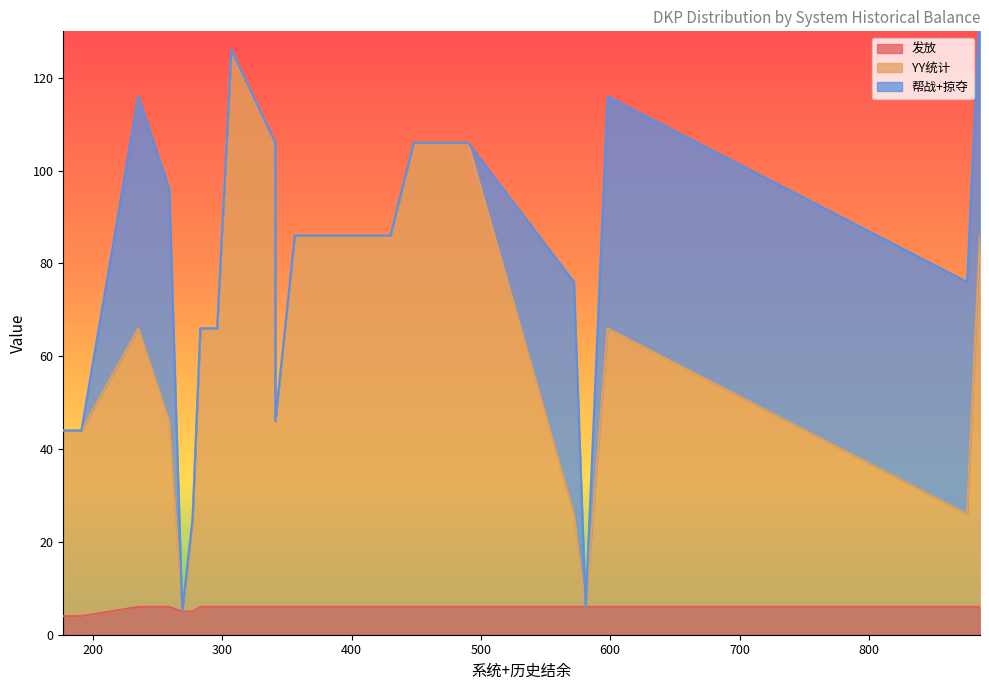

Rank the categories by 发放 value from lowest to highest.

191, 177, 269, 277, 259, 598, 283, 341, 296, 581, 490, 307, 886, 341, 235, 876, 430, 448, 572, 356